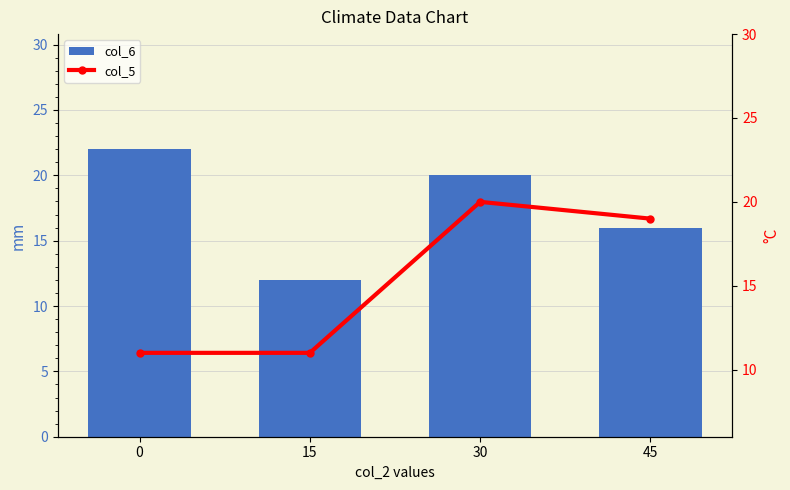

Reading left to right, what are all the values shown in this chart?

col_6: 0=22	15=12	30=20	45=16
col_5: 0=11	15=11	30=20	45=19